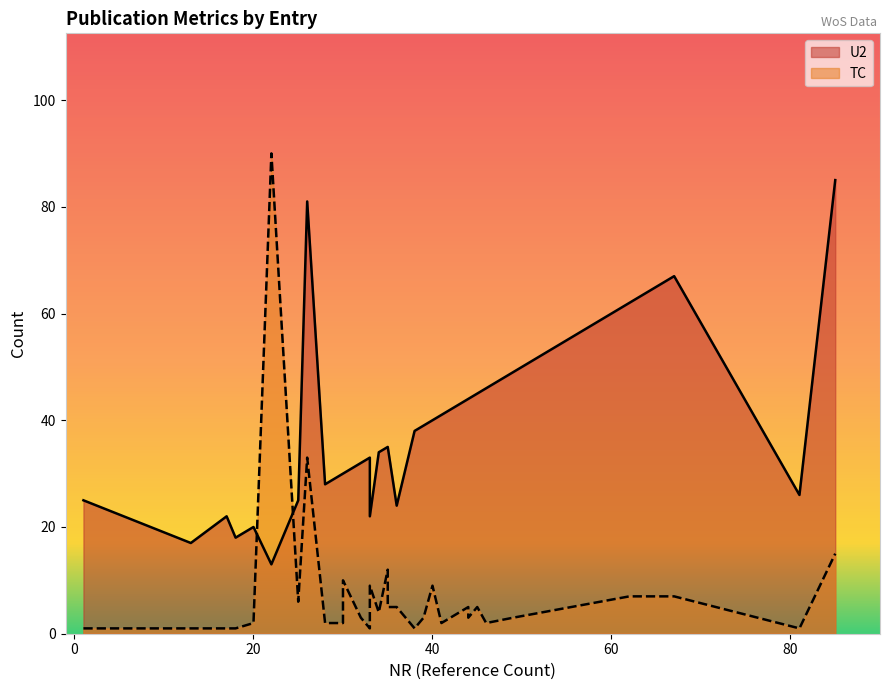

What is the highest value of the TC series?

90